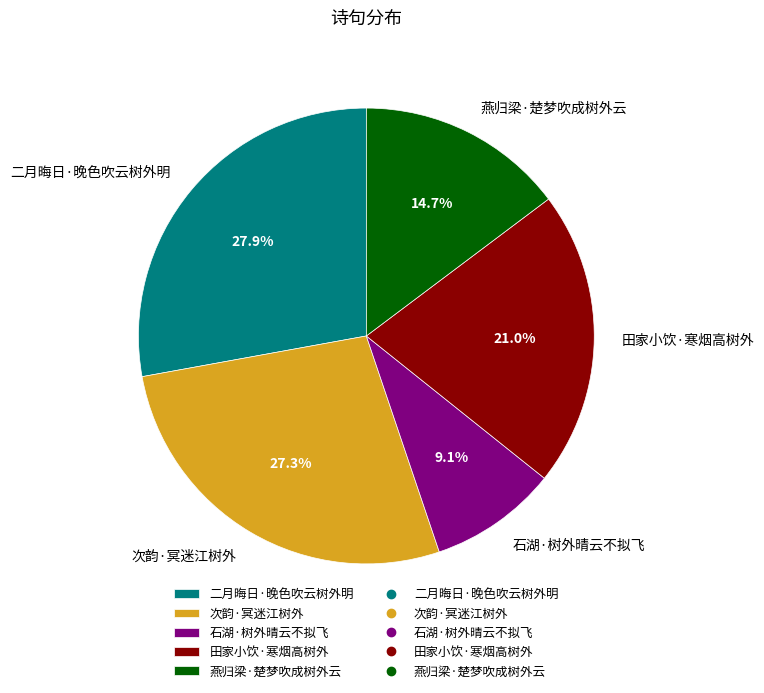

The 燕归梁·楚梦吹成树外云 slice represents 15% of the pie. True or false?

True